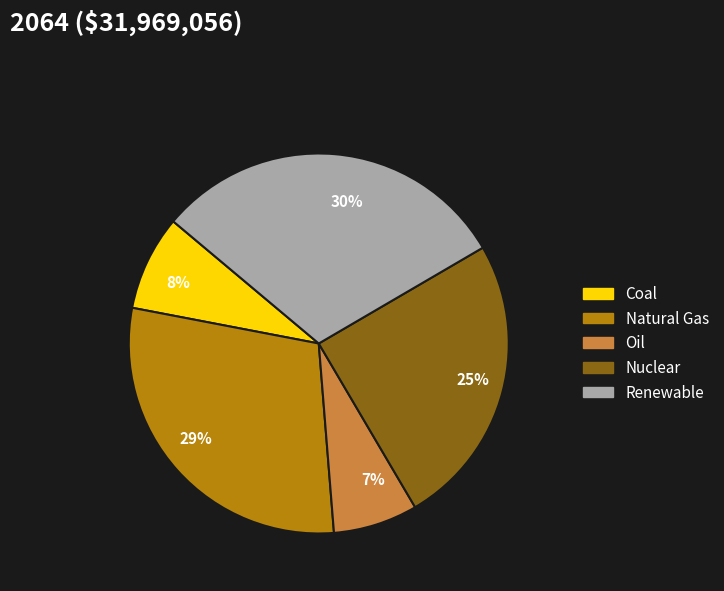

To the nearest percent, what is the average slice percentage?

20%